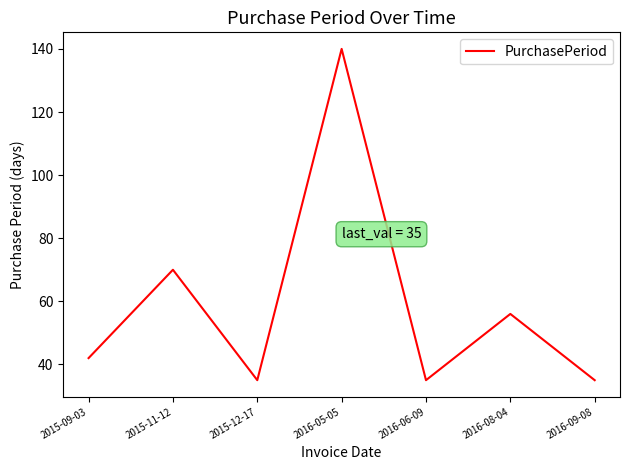

Count the number of data series in this chart.

1